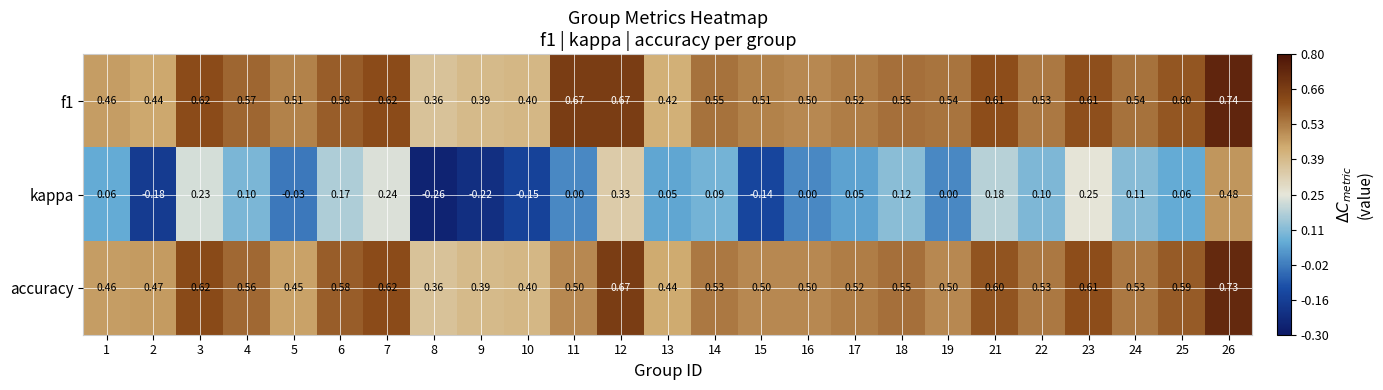

Is the value of f1 at 10 greater than the value of accuracy at 25?

No